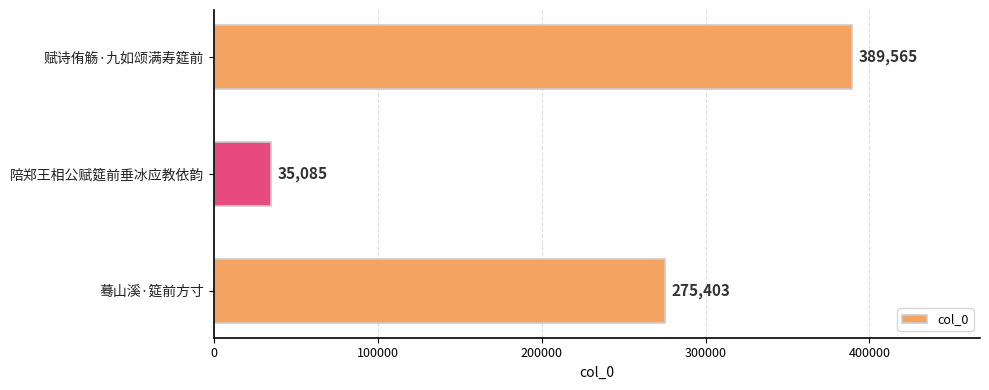

What is the minimum value shown in the chart?

35085